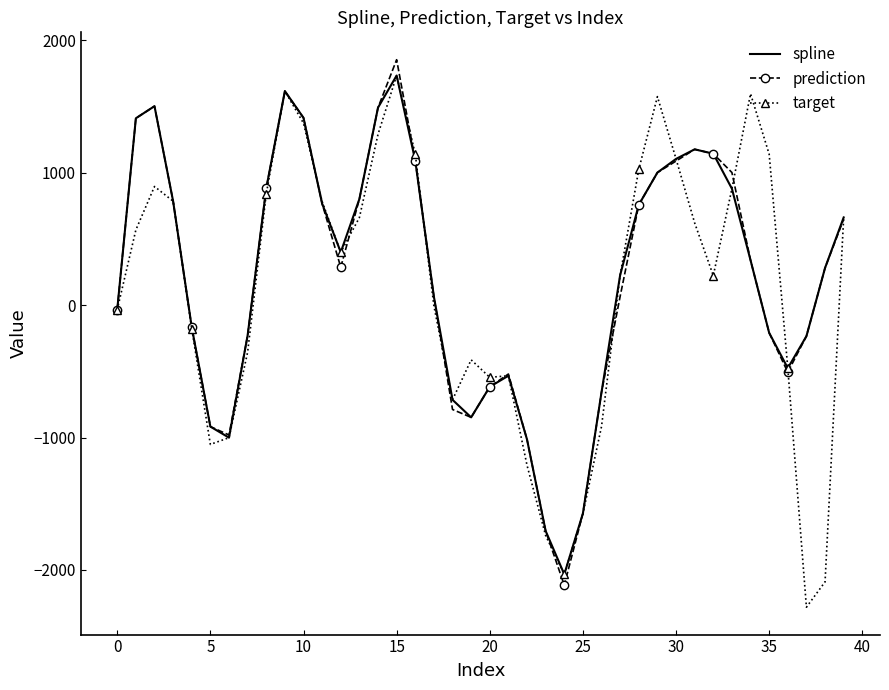

What is the maximum value for spline?

1734.9